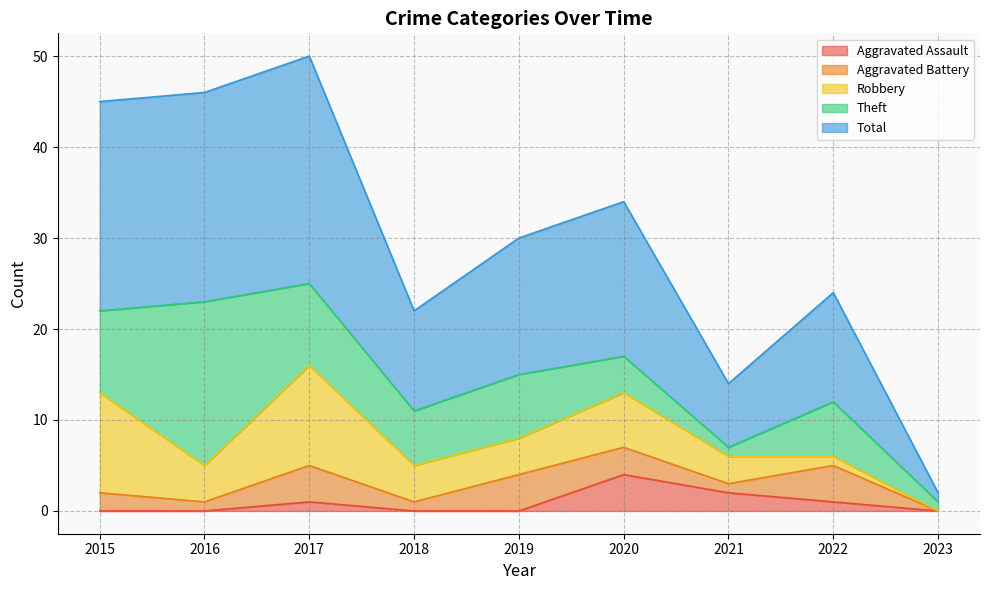

How many categories are shown in the chart?

9